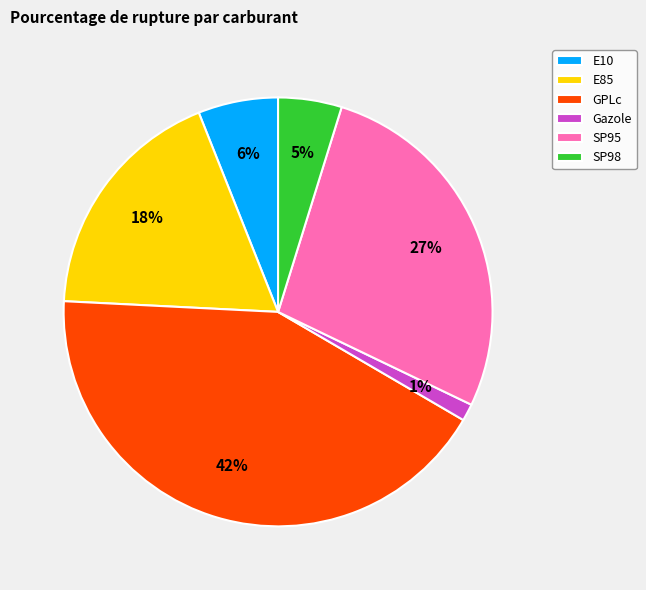

Which slice is the largest?

GPLc